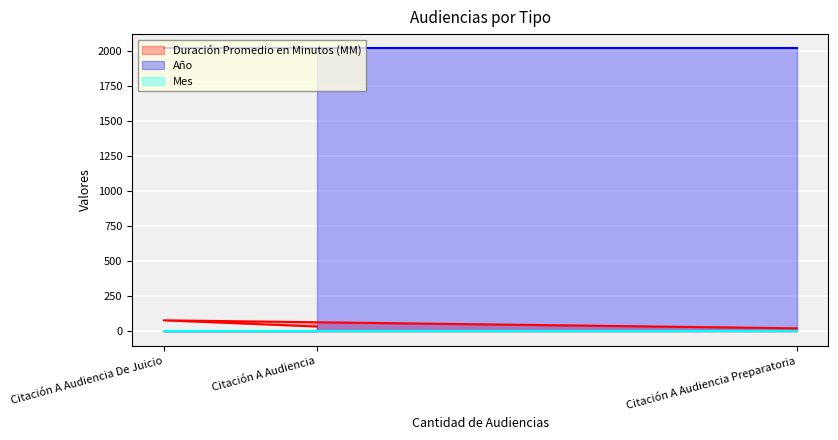

What is the difference between the highest and lowest values at Citación A Audiencia?

2011